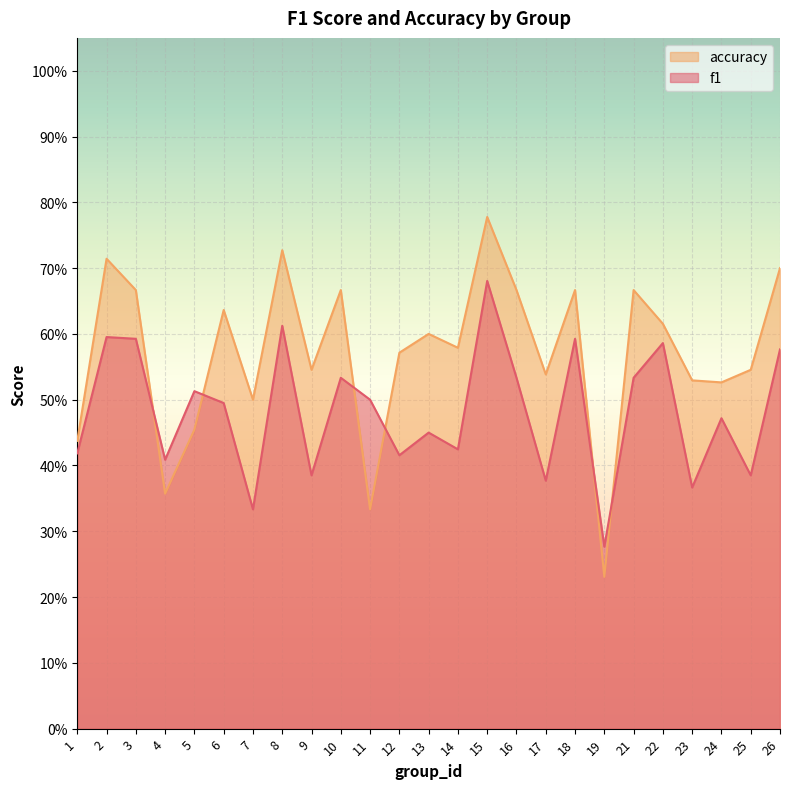

Rank the series by their maximum value, from lowest to highest.

f1, accuracy